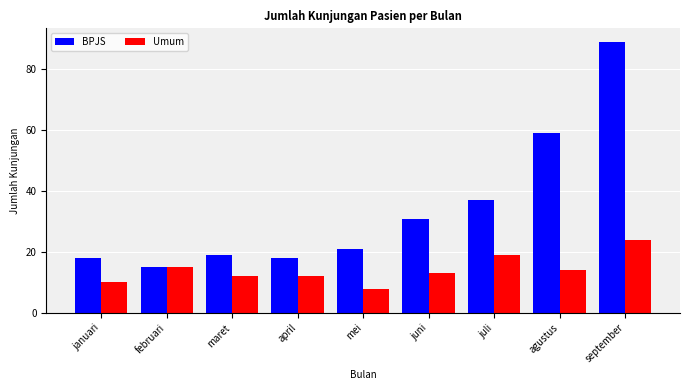

Reading left to right, what are all the values shown in this chart?

BPJS: januari=18	februari=15	maret=19	april=18	mei=21	juni=31	juli=37	agustus=59	september=89
Umum: januari=10	februari=15	maret=12	april=12	mei=8	juni=13	juli=19	agustus=14	september=24